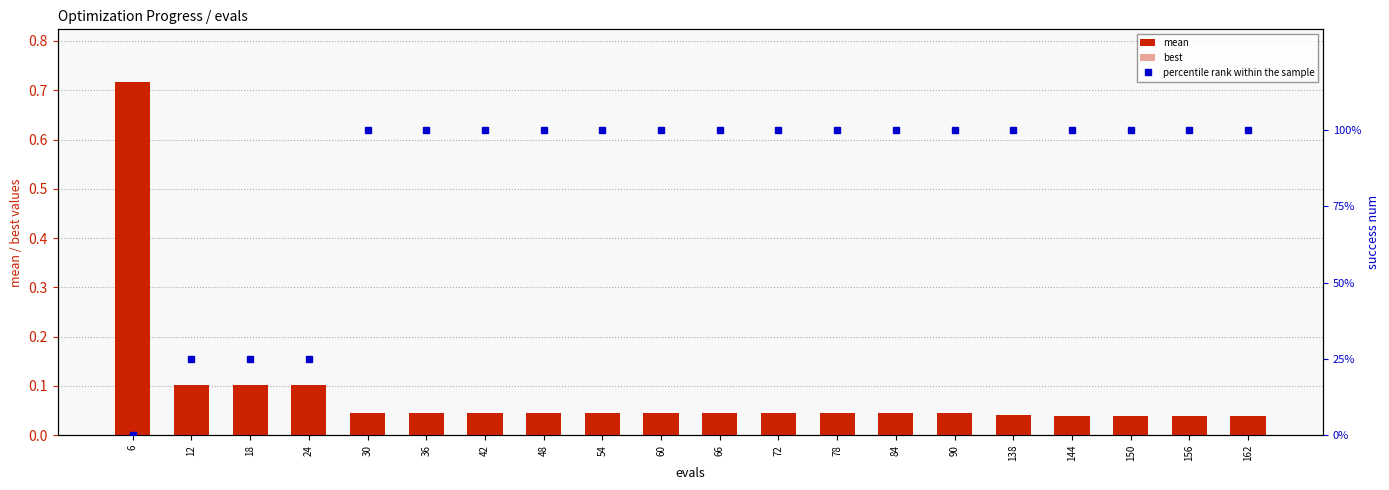

What is the spread (max minus min) of values at 66?

100.0